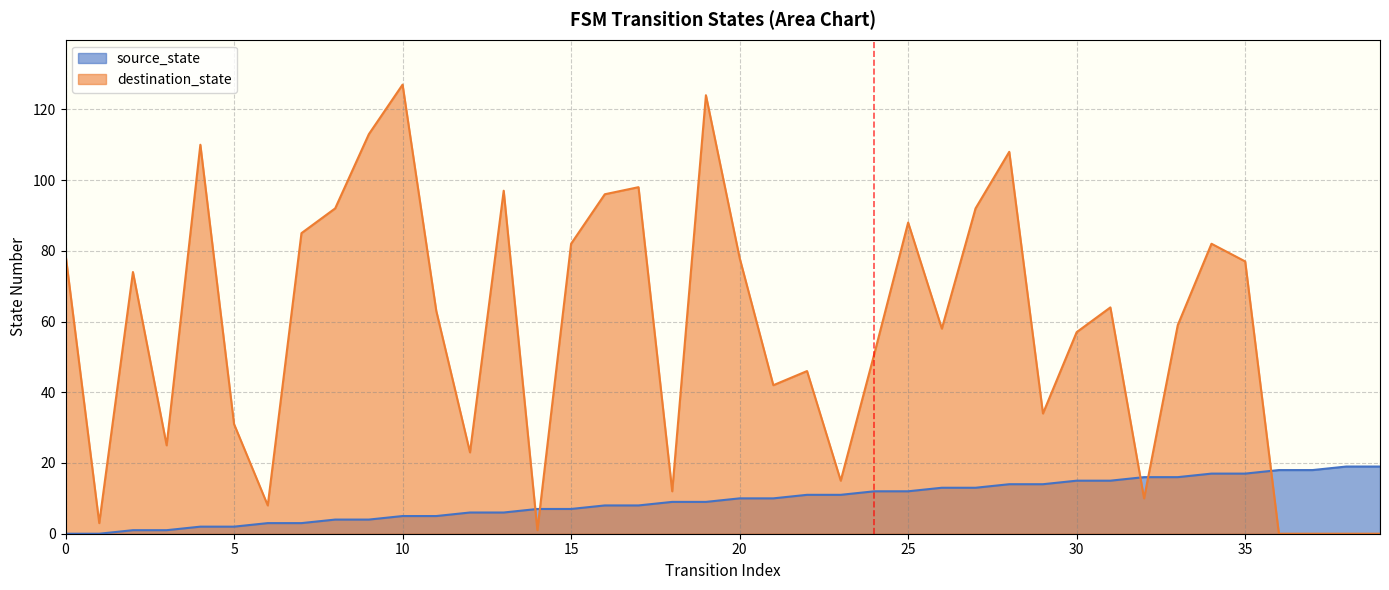

Which category has the highest value in the destination_state series?

10